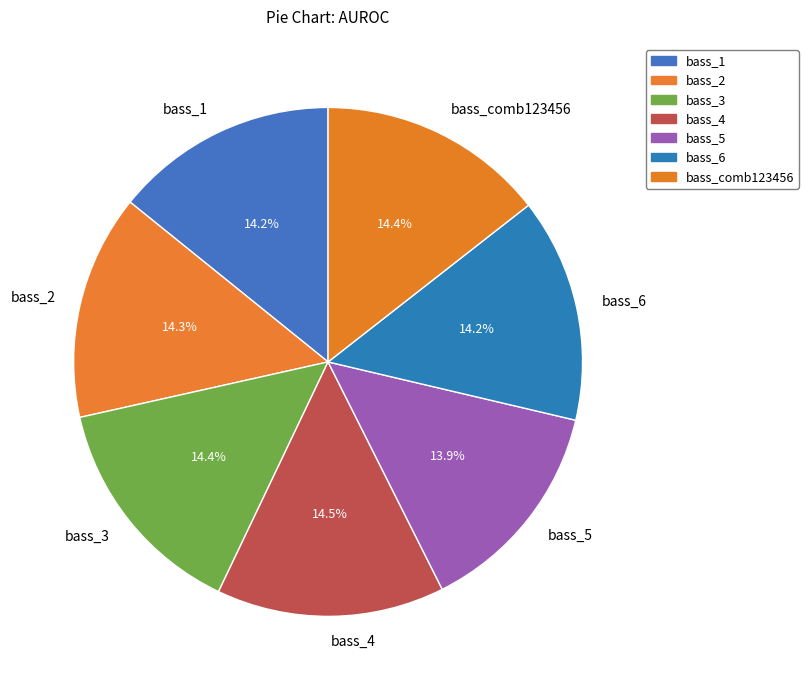

Is bass_4 the majority of the pie?

No